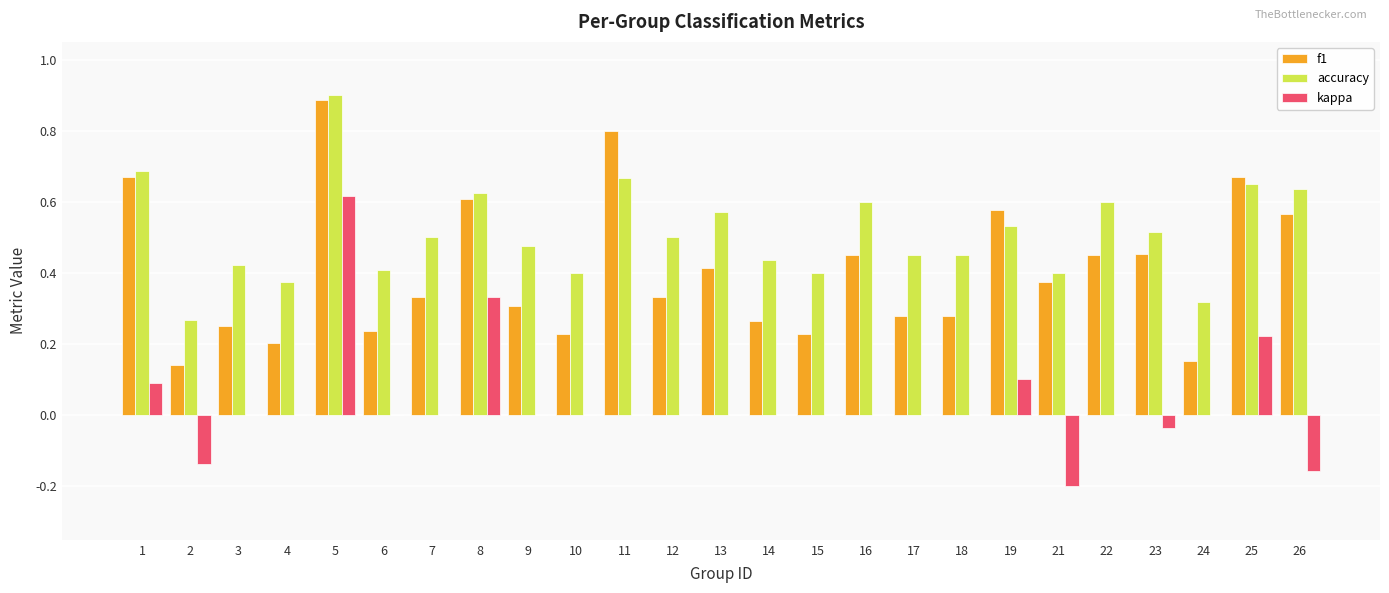

Is it true that kappa equals 0.5 at 16?

False